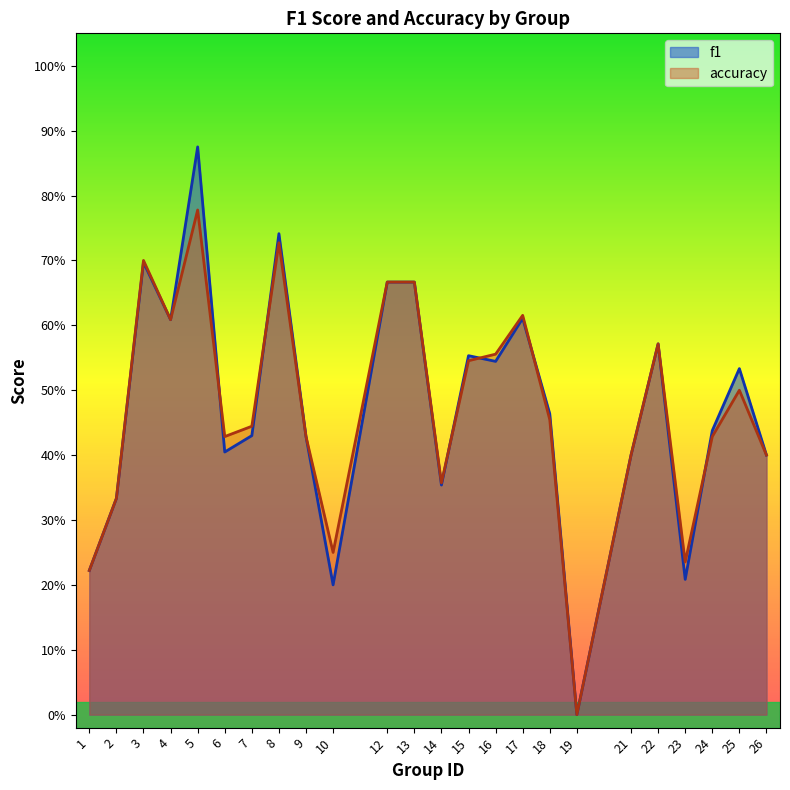

Does the chart display data point markers on the line(s)?

No